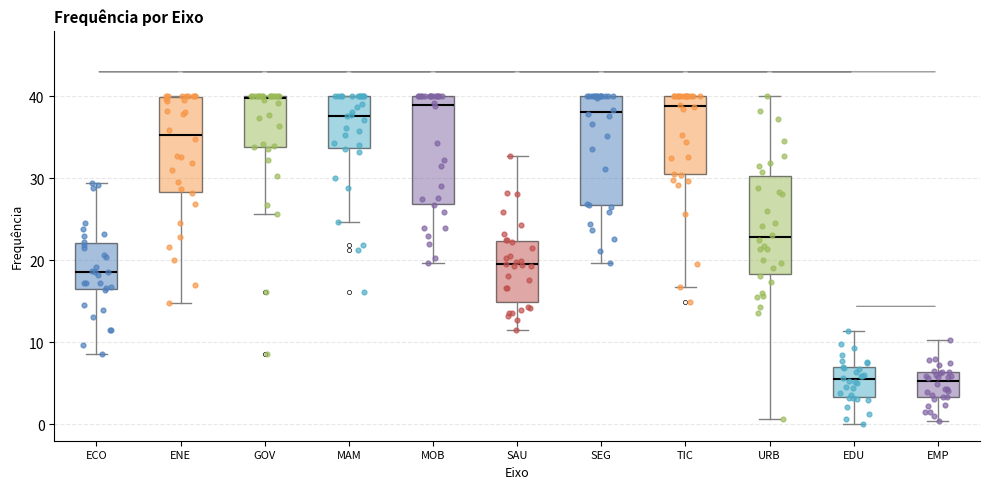

Where is the lower edge of the box for EDU on the y-axis? The values are not printed on the chart, so give them approximately, as read against the axis.

3